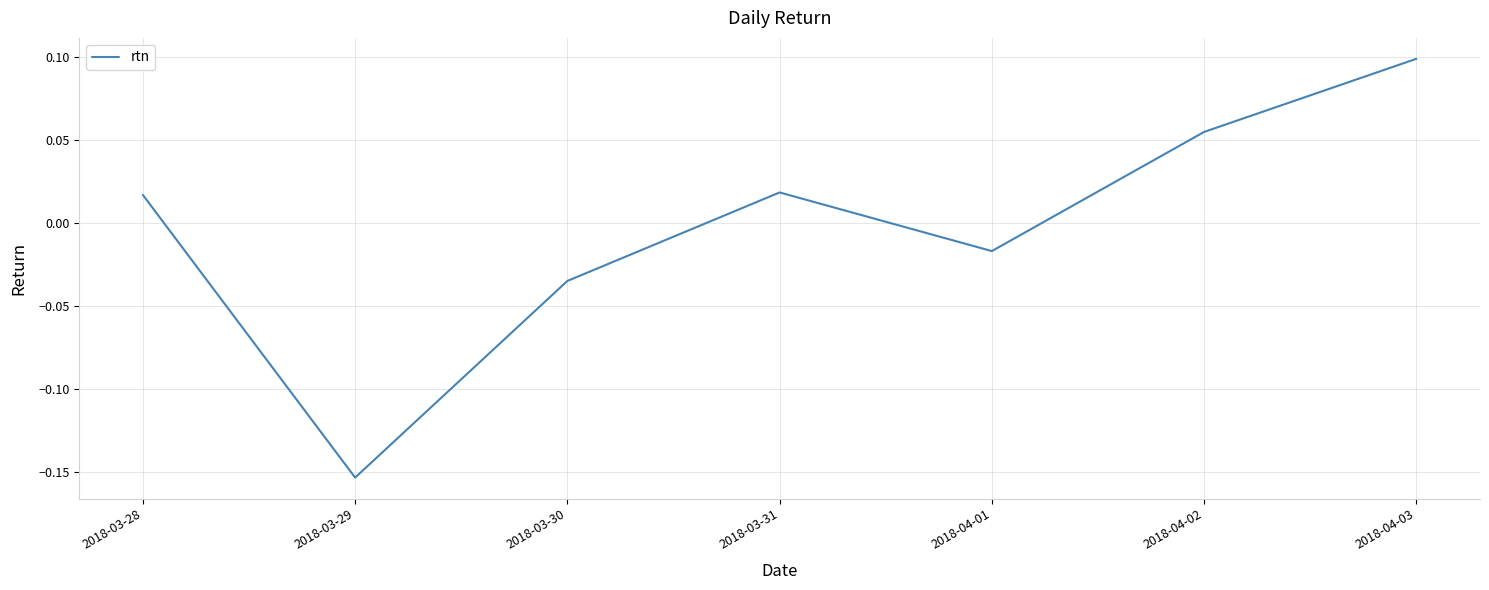

What is the difference between the maximum and minimum values?

0.3